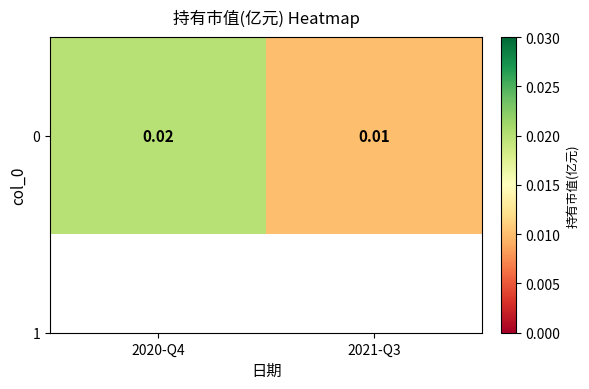

True or false: the data shows 0.0 at 2021-Q3.

False